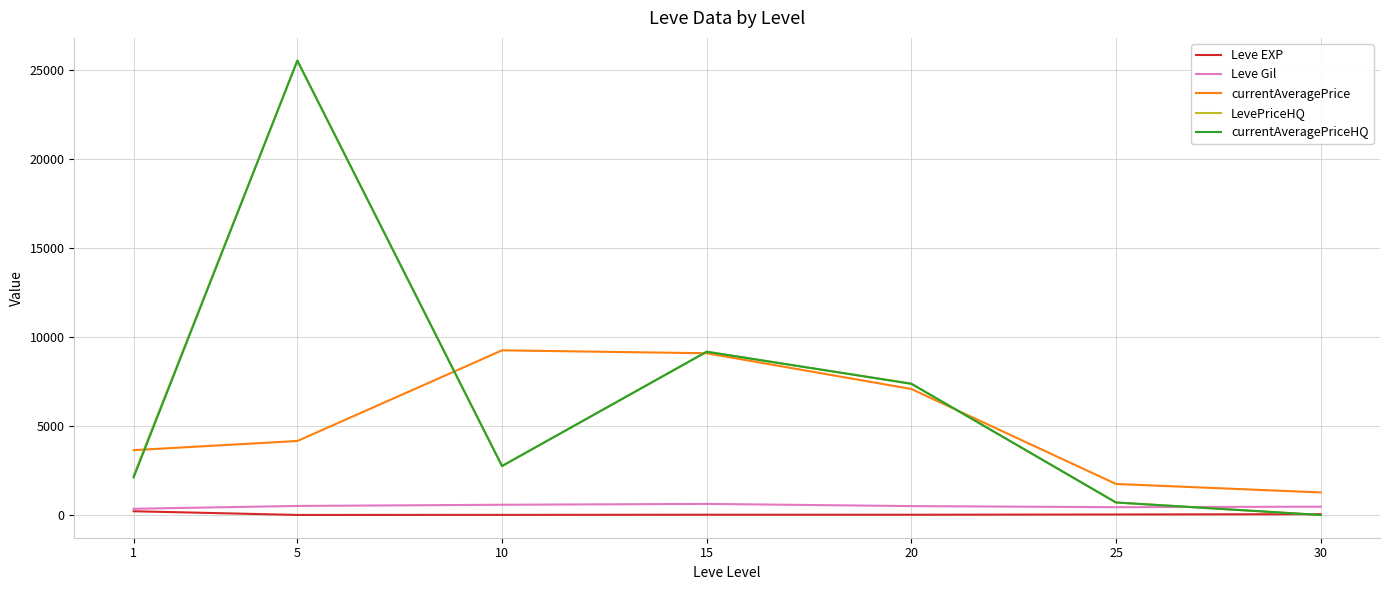

What are all the series names shown in the legend?

Leve EXP, Leve Gil, currentAveragePrice, LevePriceHQ, currentAveragePriceHQ